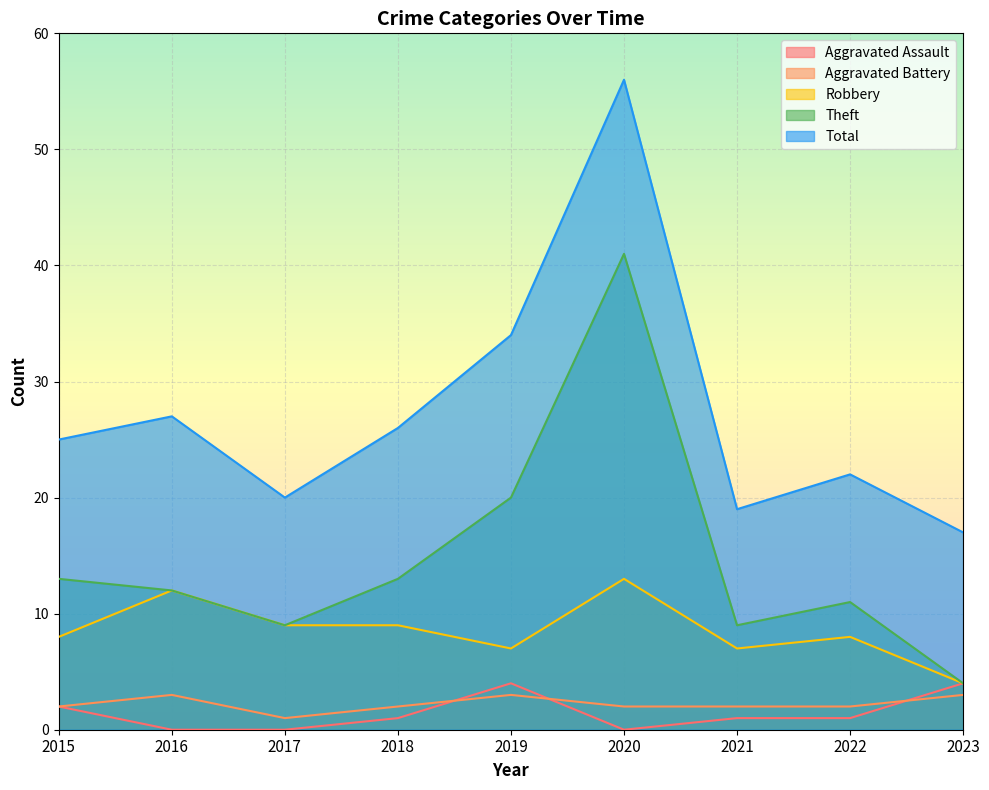

True or false: Robbery and Aggravated Battery intersect in this chart.

False